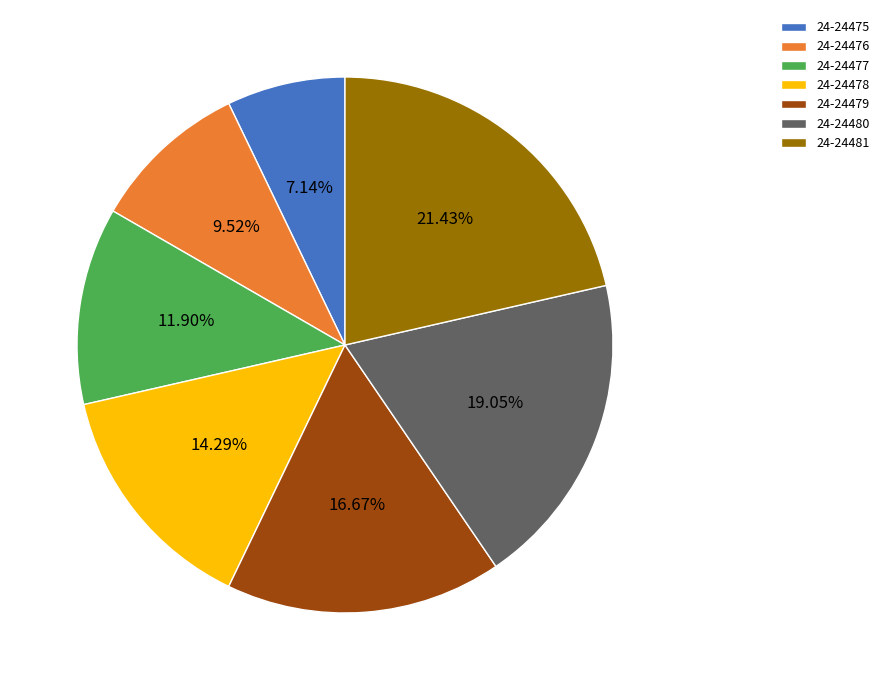

To the nearest percent, what percentage of the pie is 24-24476?

10%